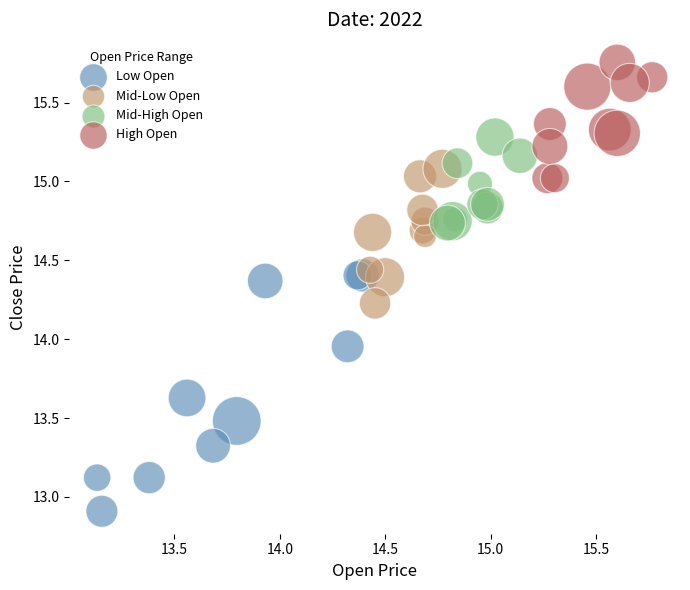

Which series has the largest Y range (max minus min)?

Low Open